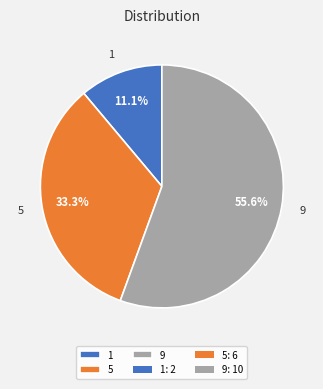

Approximately how many times larger is the value at 1 compared to 5?

0.3